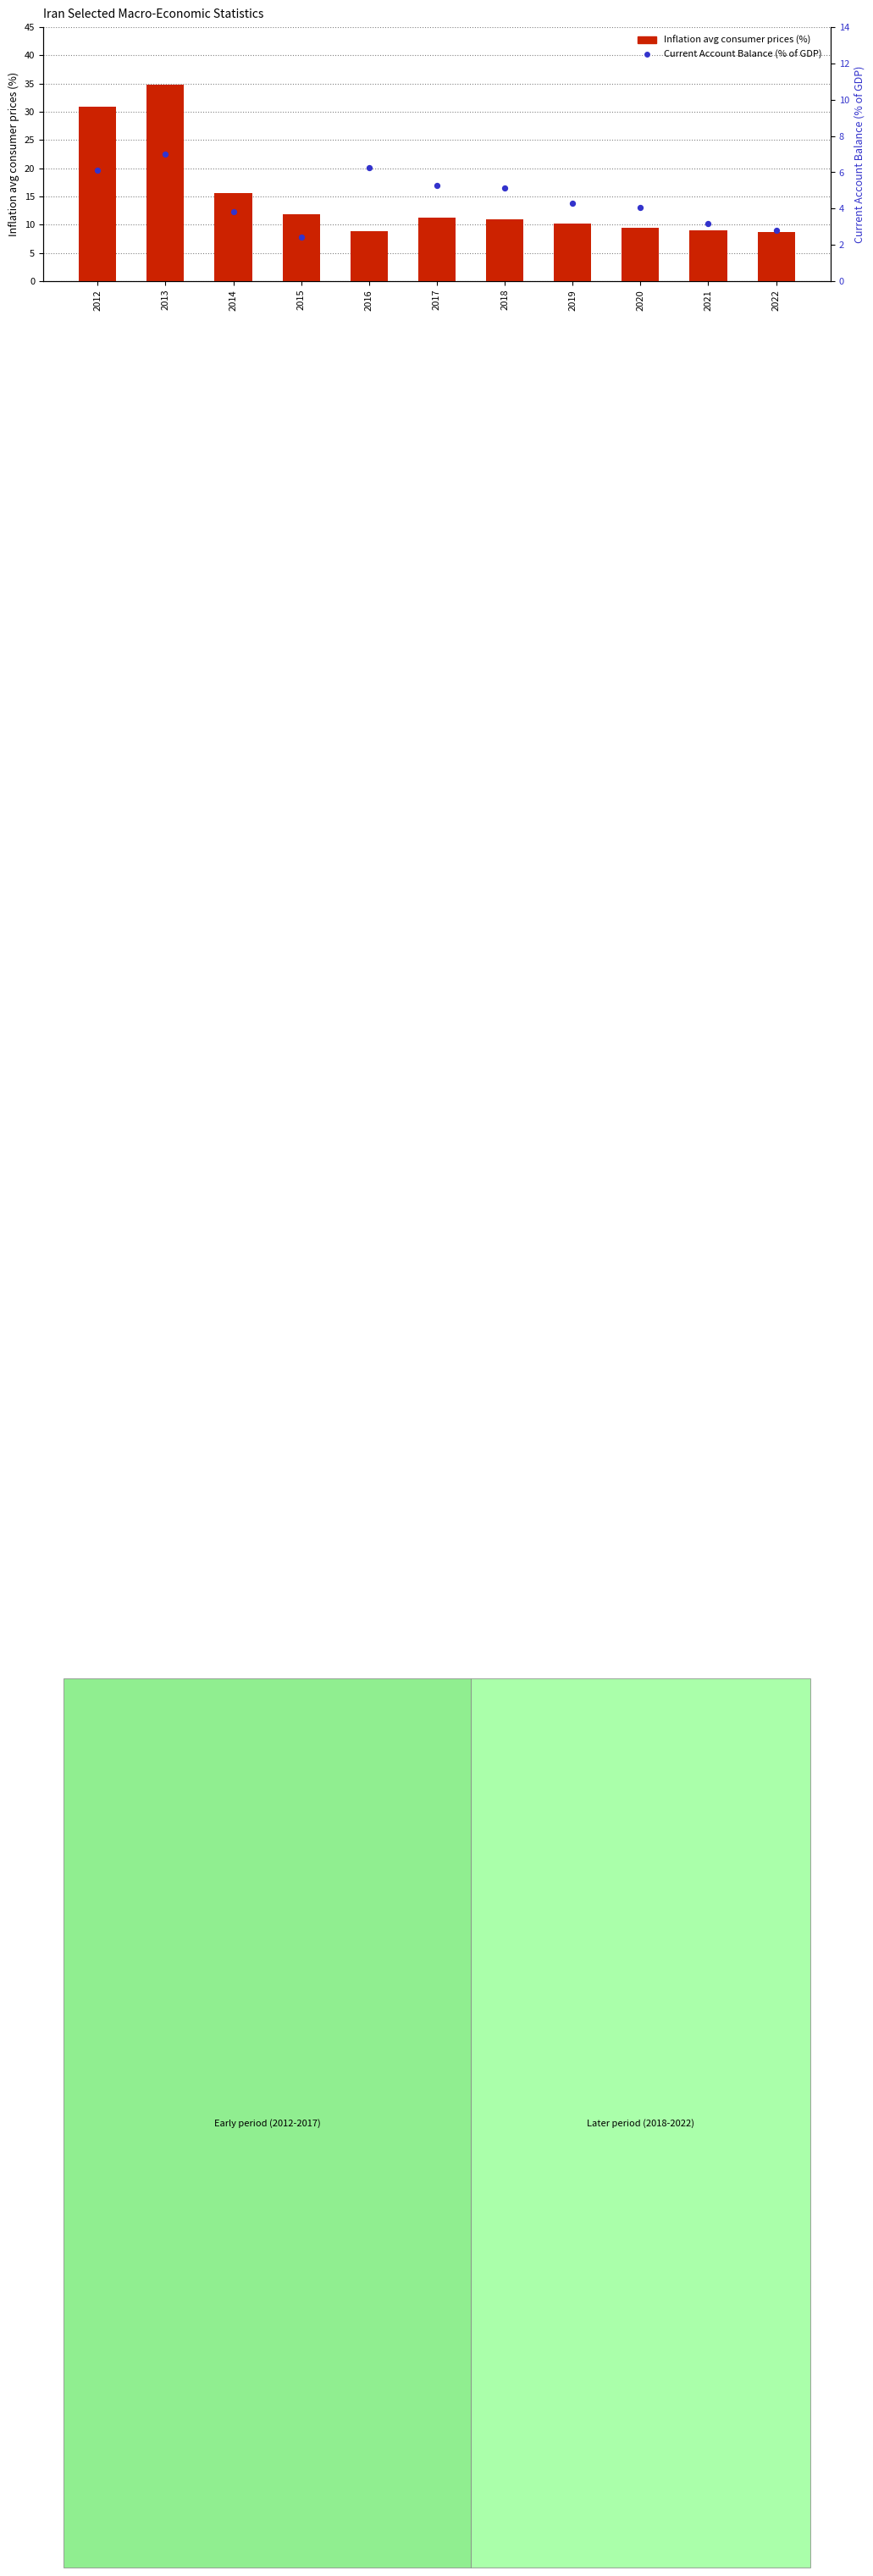

At how many categories does at least one series exceed 7?

11